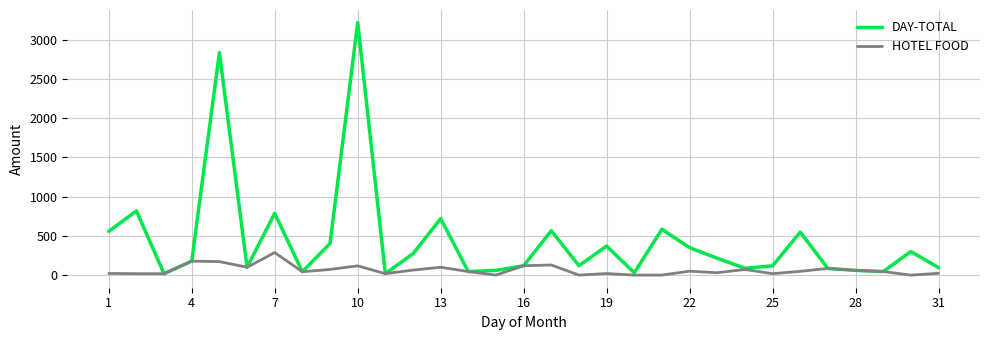

Rank the series by their maximum value, from highest to lowest.

DAY-TOTAL, HOTEL FOOD